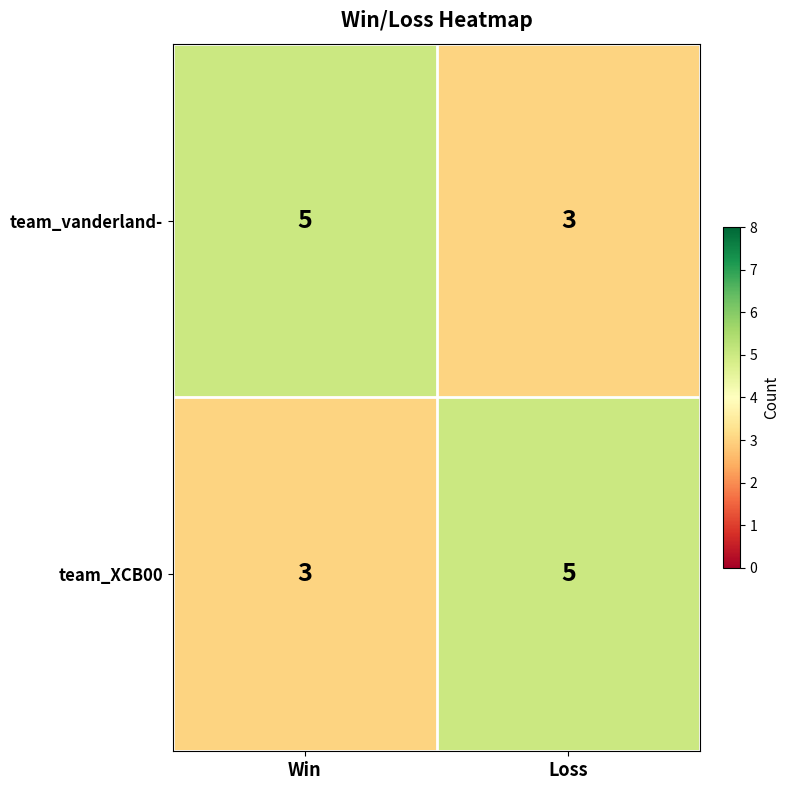

Reading left to right, what are all the values shown in this chart?

team_vanderland-: Win=5	Loss=3
team_XCB00: Win=3	Loss=5